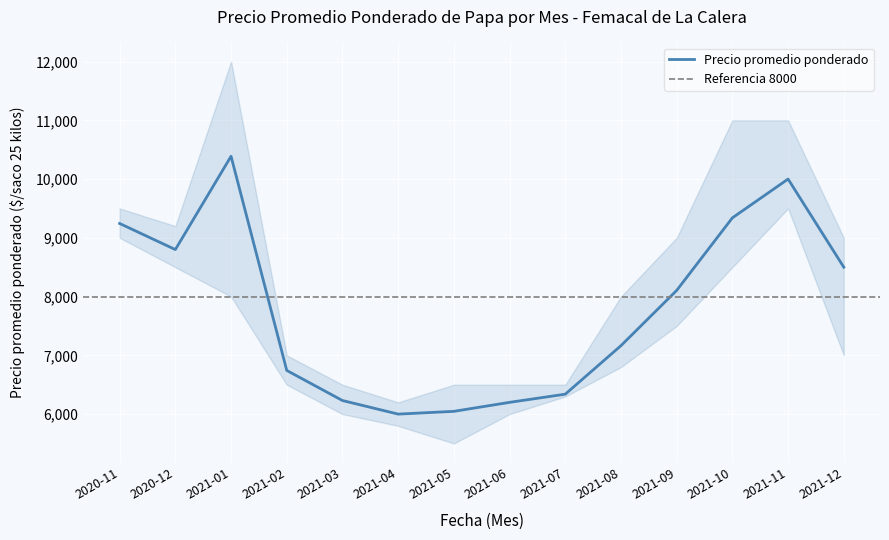

True or false: Precio maximo and Precio minimo intersect in this chart.

False